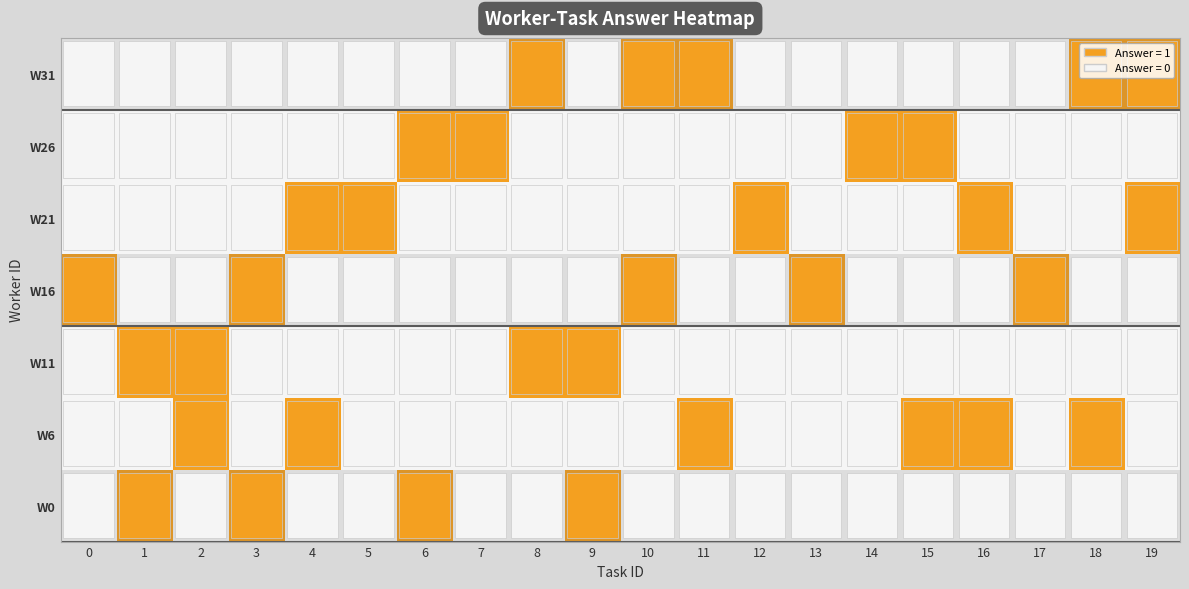

How many distinct data groups are displayed?

7